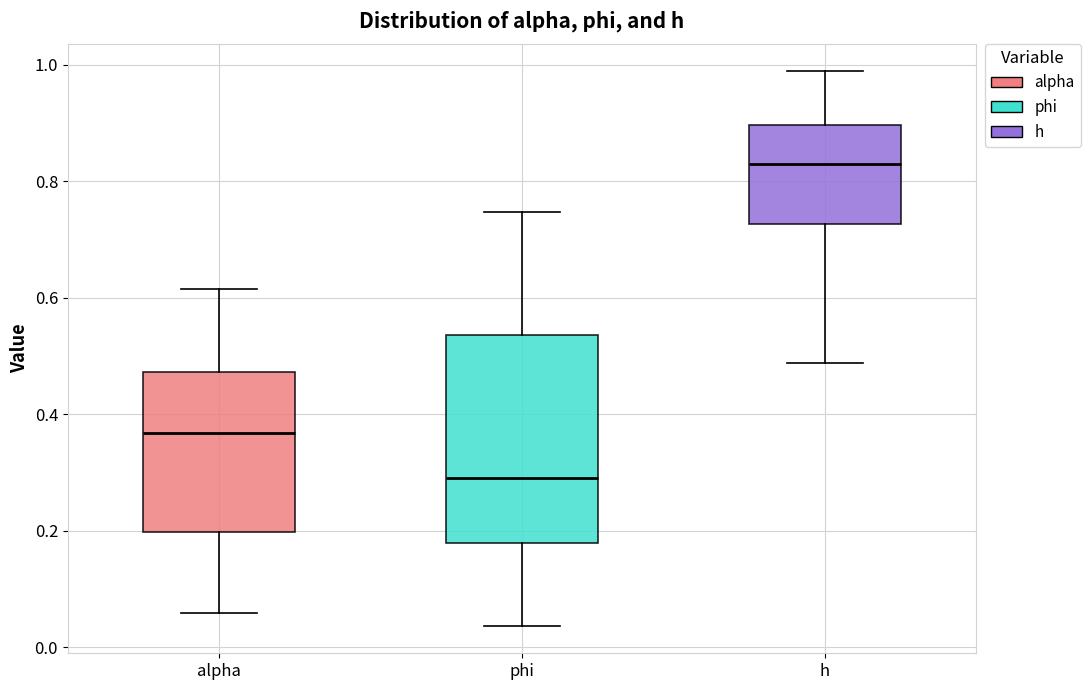

Which box is the tallest, from its lower edge to its upper edge?

phi